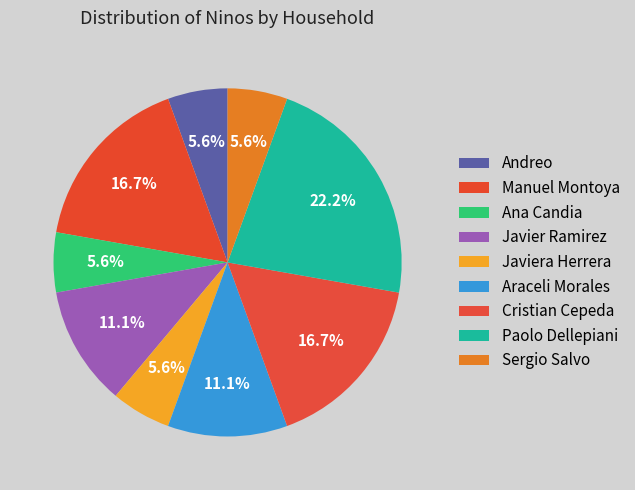

Which category has the biggest portion of the pie?

Paolo Dellepiani